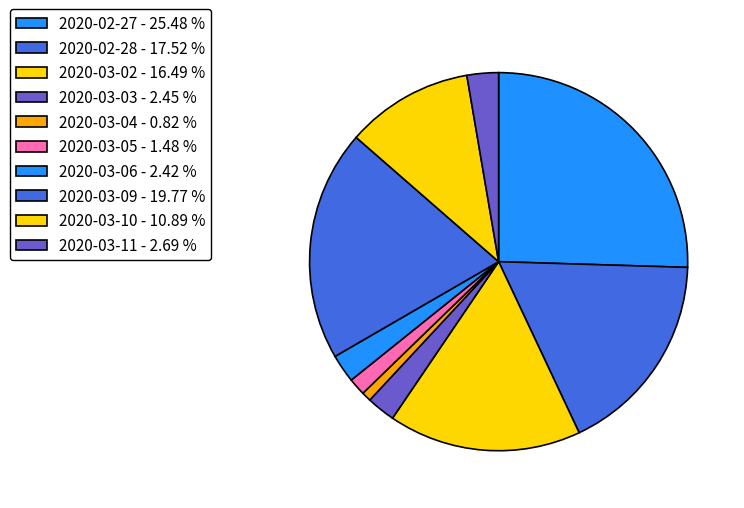

To the nearest percent, what is the difference between the largest and smallest slice percentages?

25%